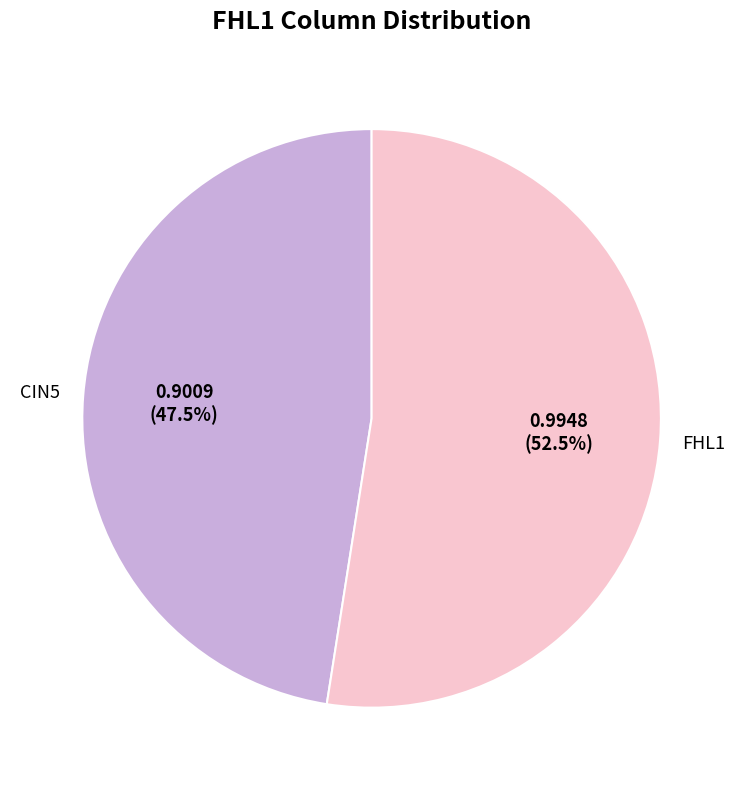

To the nearest percent, what is the difference between the largest and smallest slice percentages?

5%